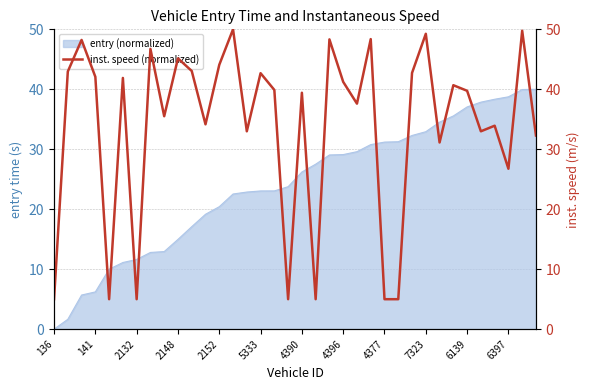

The value of entry (normalized) at 4377 is 50.1. True or false?

False